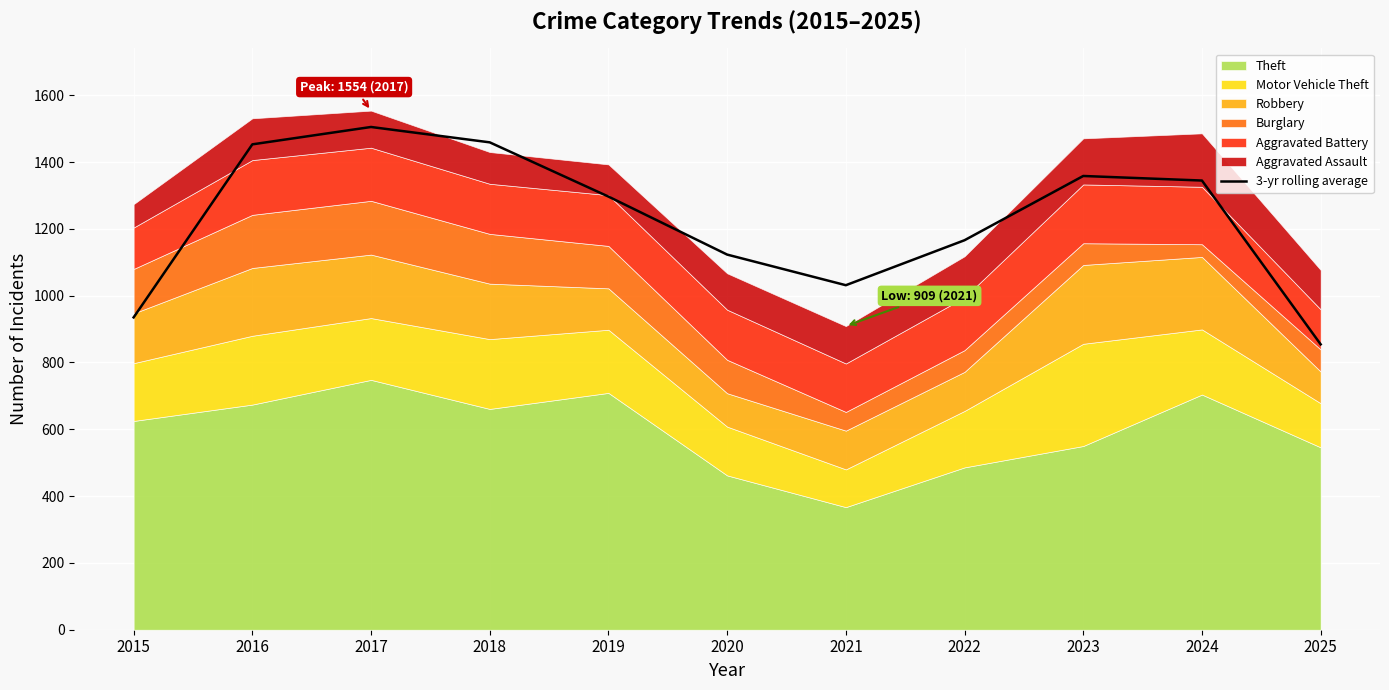

True or false: the data shows 1936.0 at 2022.

False